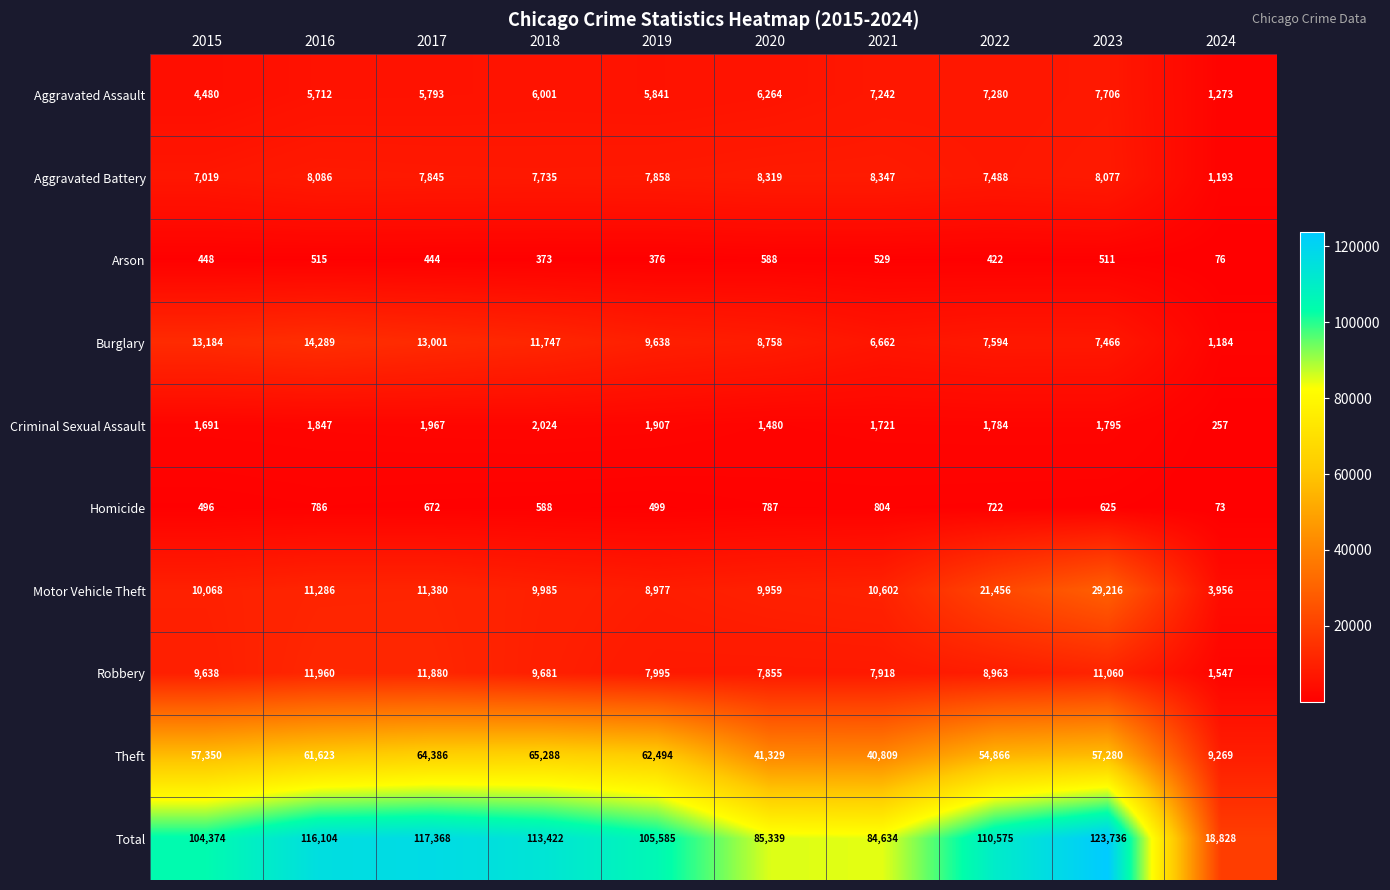

What is the maximum value for Robbery?

11960